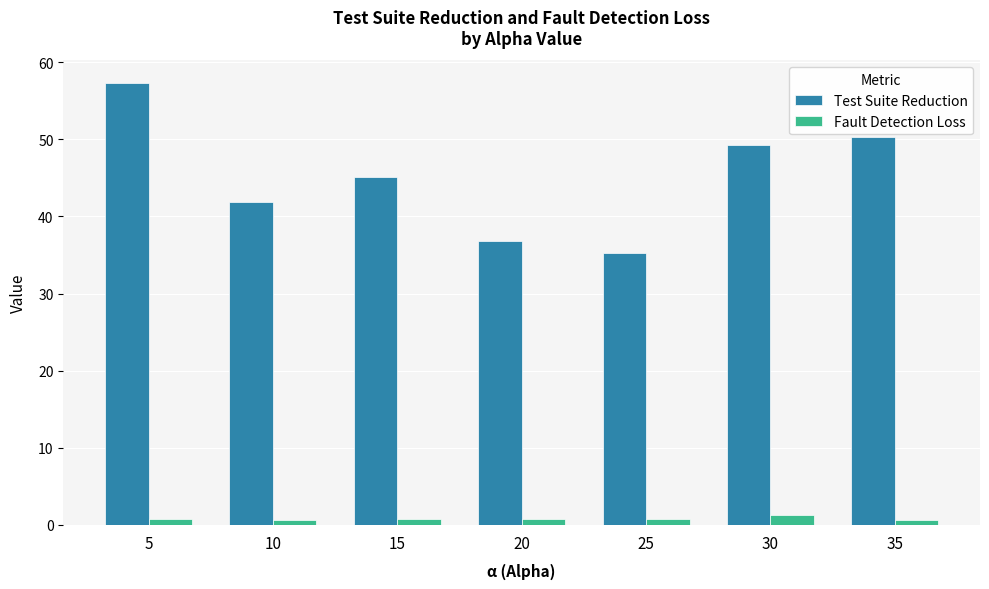

What is the value of the Fault Detection Loss bar at the 3rd from the left?

0.7